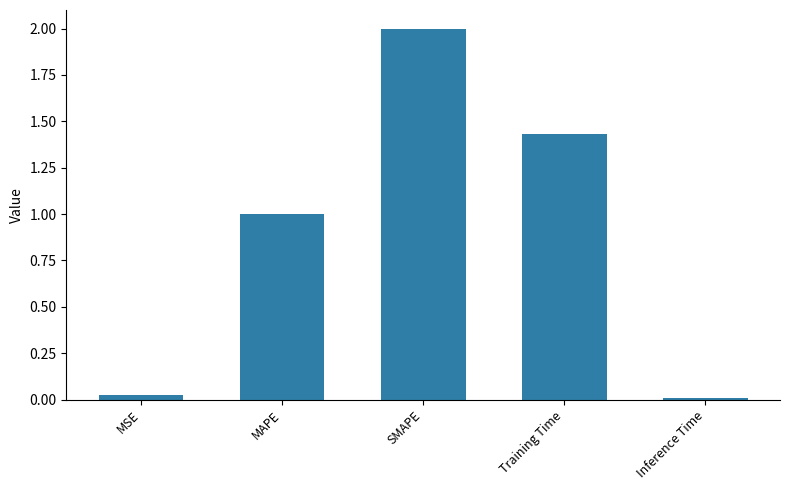

At which category does the chart reach its minimum across all series?

Inference Time